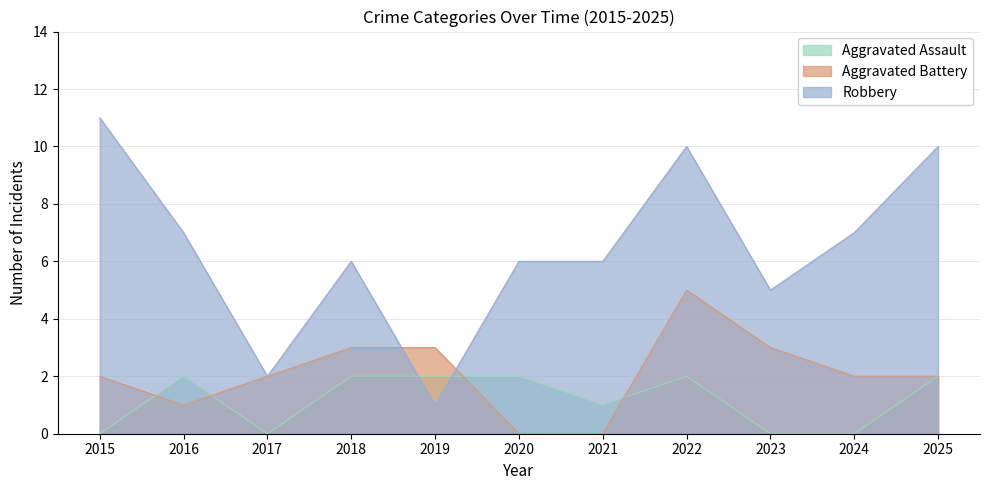

How many values in the Aggravated Assault series are below 2?

5